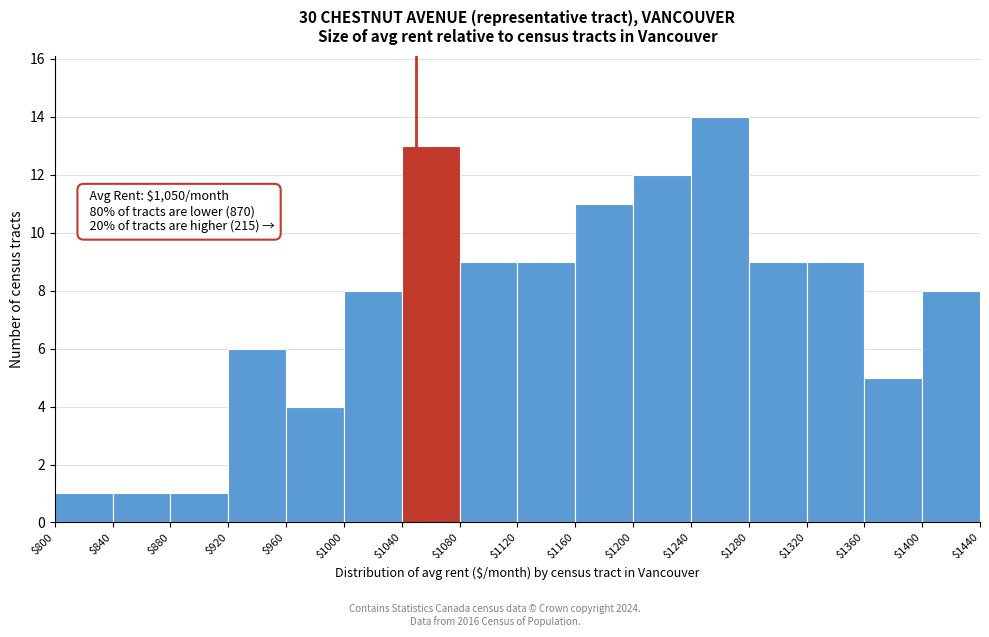

Over which range of the x-axis is the bar tallest?

$1240 to $1280